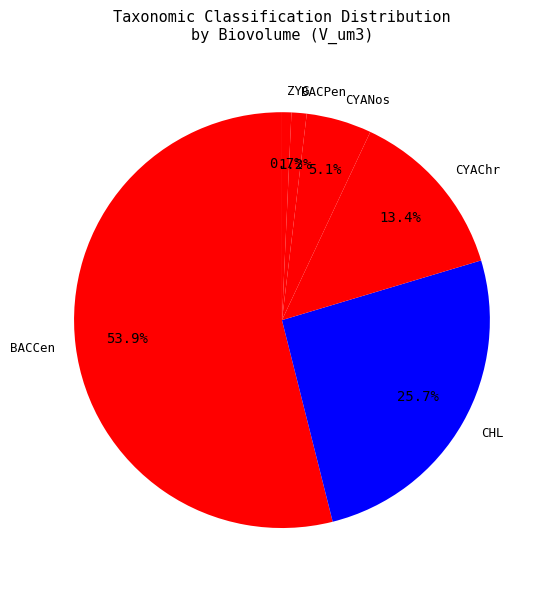

Which has a higher value, BACCen or CHL?

BACCen